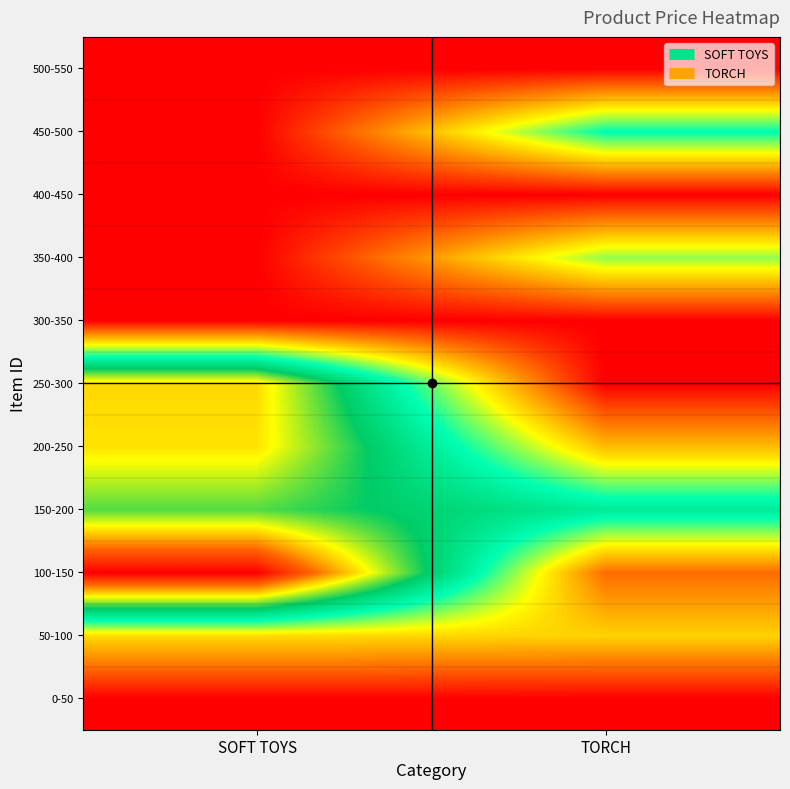

At which category does the chart reach its peak across all series?

SOFT TOYS